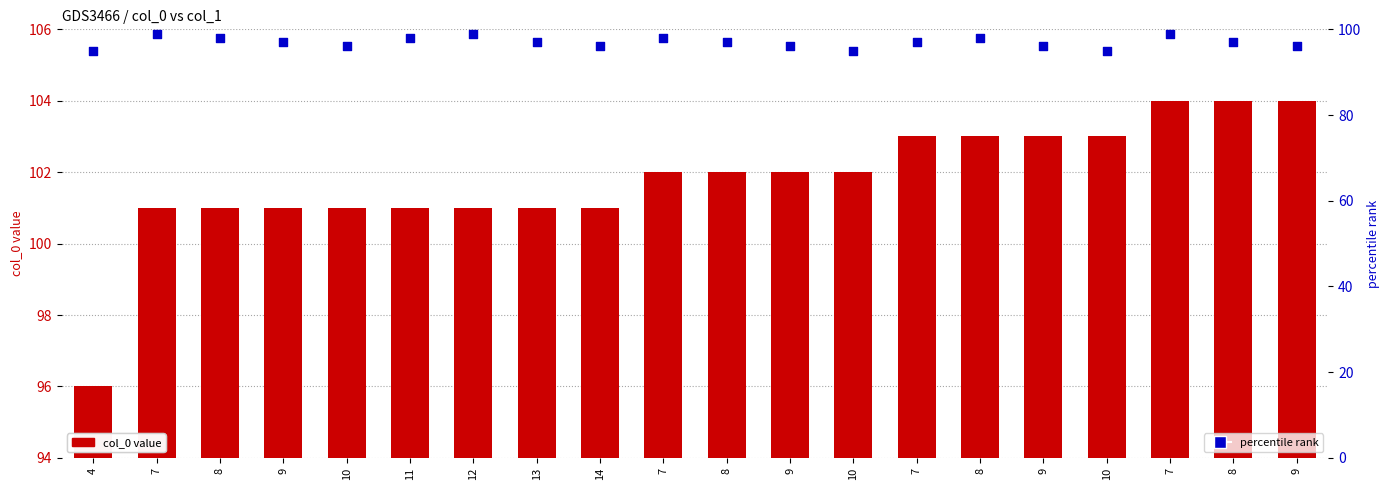

At which category is the sum across all series the highest?

7